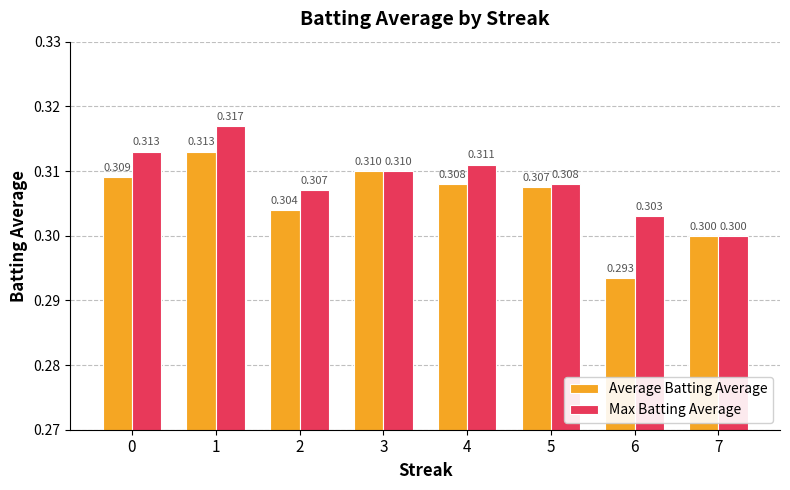

What value does the Max Batting Average series have at 1?

0.3